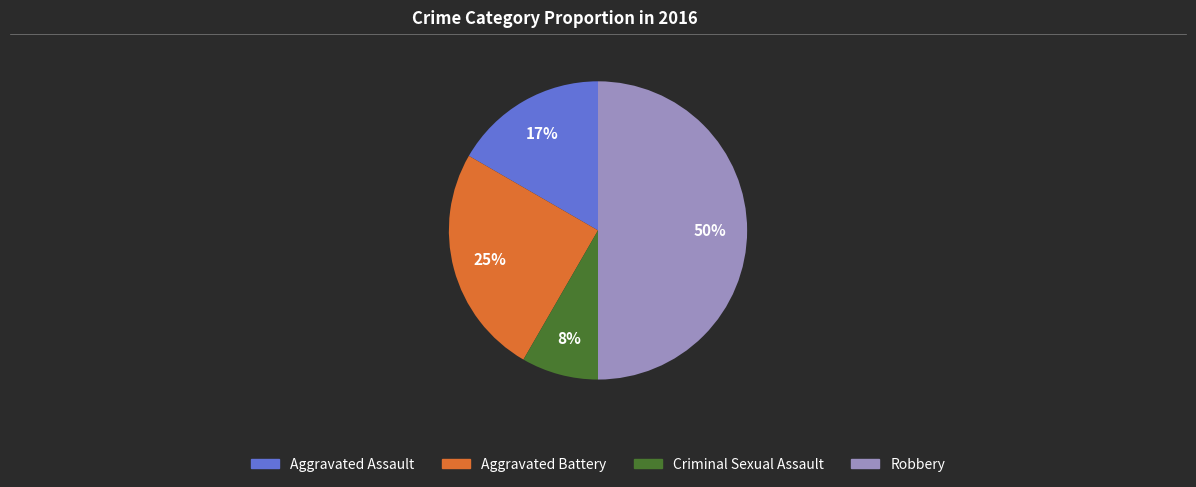

Which has a higher value, Aggravated Battery or Aggravated Assault?

Aggravated Battery